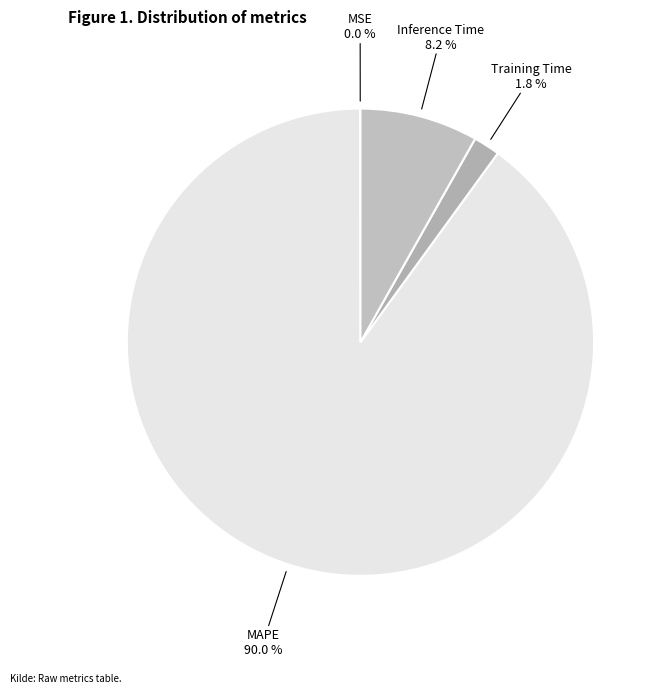

What is the largest slice in the pie chart?

MAPE